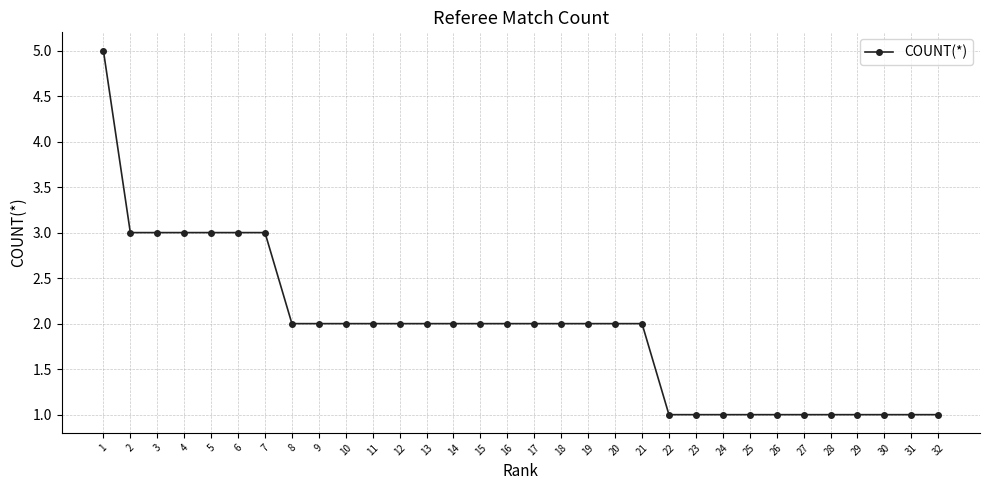

Approximately how many times larger is the value at 14 compared to 28?

2.0